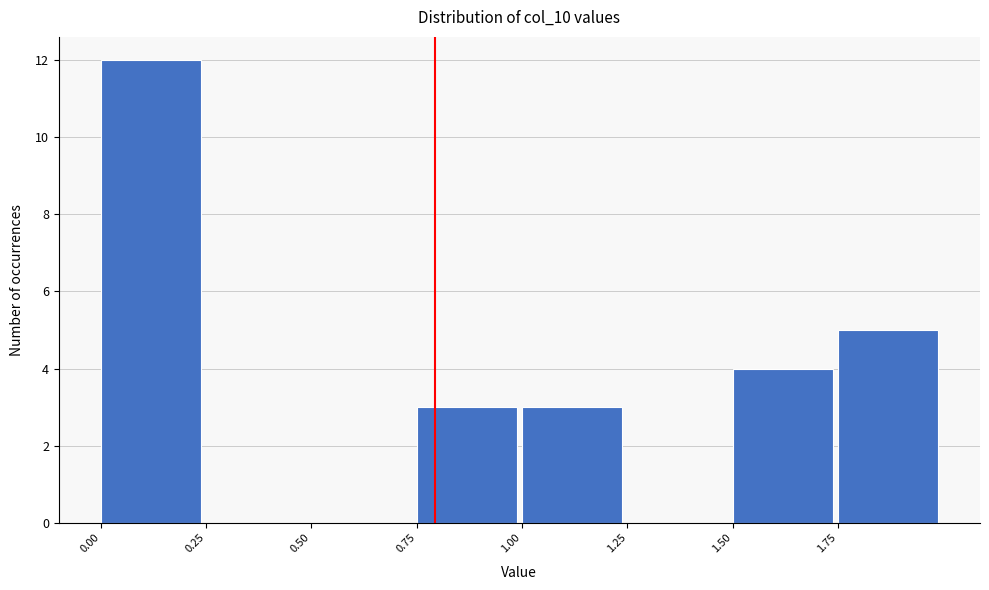

What is the height of the bar covering 0.00 to 0.25 on the x-axis? The values are not printed on the chart, so give them approximately, as read against the axis.

12